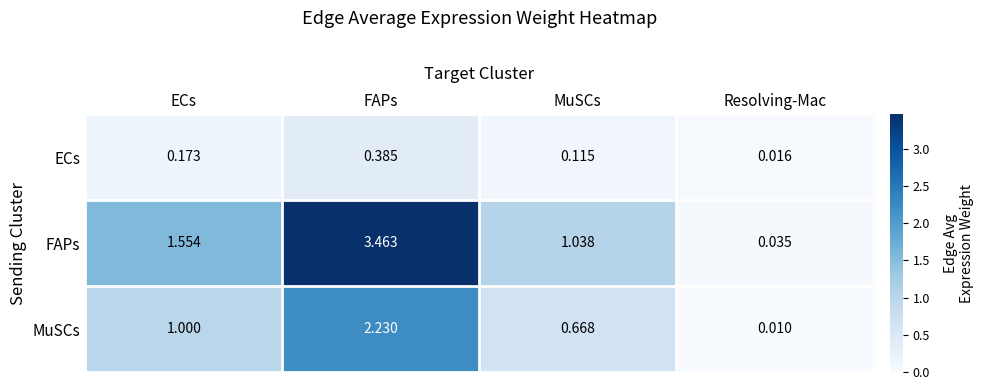

Rank the categories by ECs value from lowest to highest.

Resolving-Mac, MuSCs, ECs, FAPs